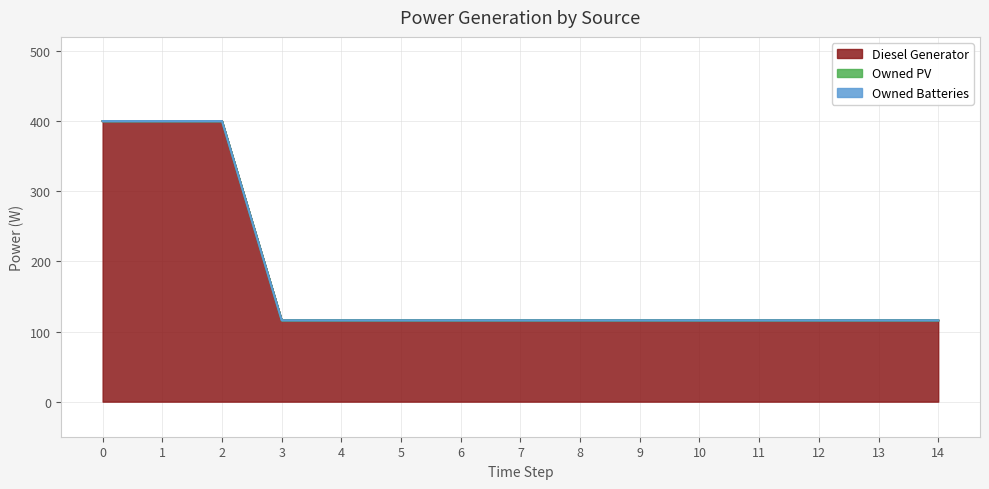

Reading left to right, what are all the values shown in this chart?

Diesel Generator: 400	400	400	116	116	116	116	116	116	116	116	116	116	116	116
Owned PV: 0	0	0	0	0	0	0	0	0	0	0	0	0	0	0
Owned Batteries: 0	0	0	0	0	0	0	0	0	0	0	0	0	0	0